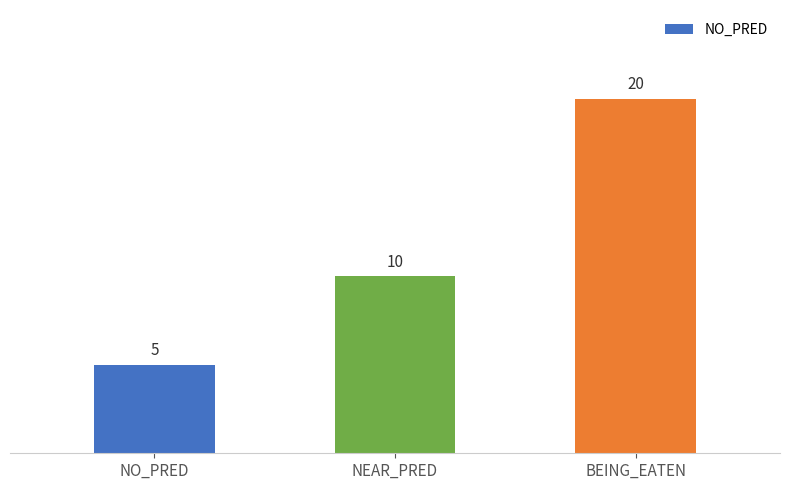

How many values are below 10?

1